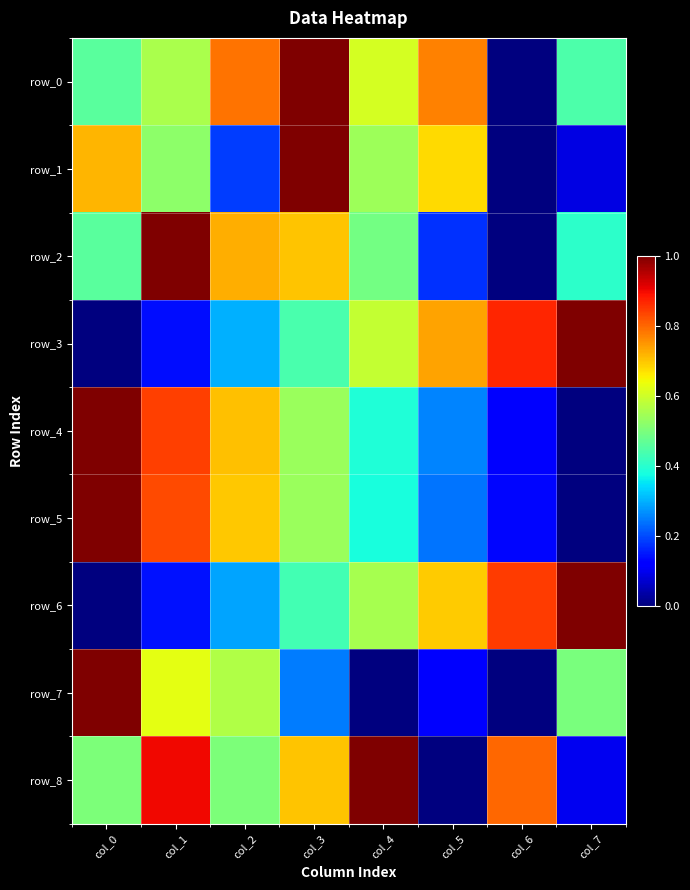

Which has a higher value, col_1 or col_7?

col_1